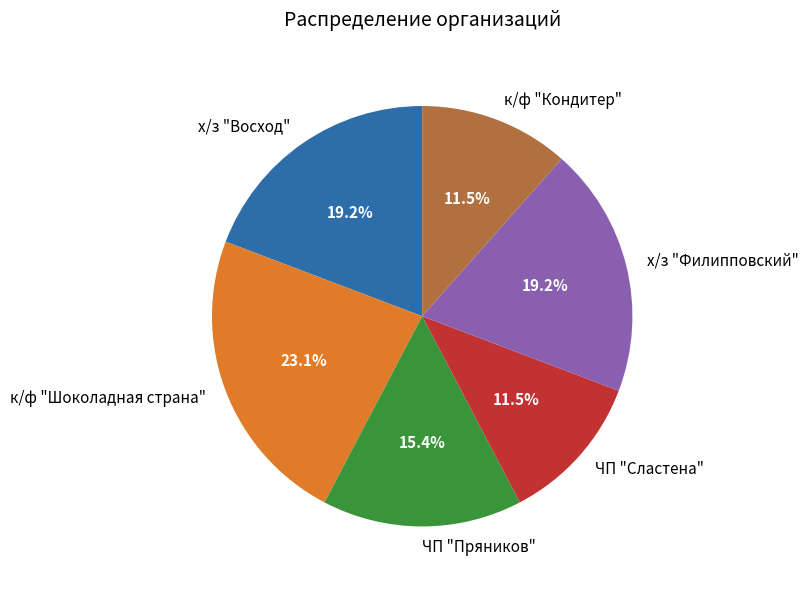

Combined, what portion of the pie is ЧП "Пряников" and ЧП "Сластена"?

26.9%